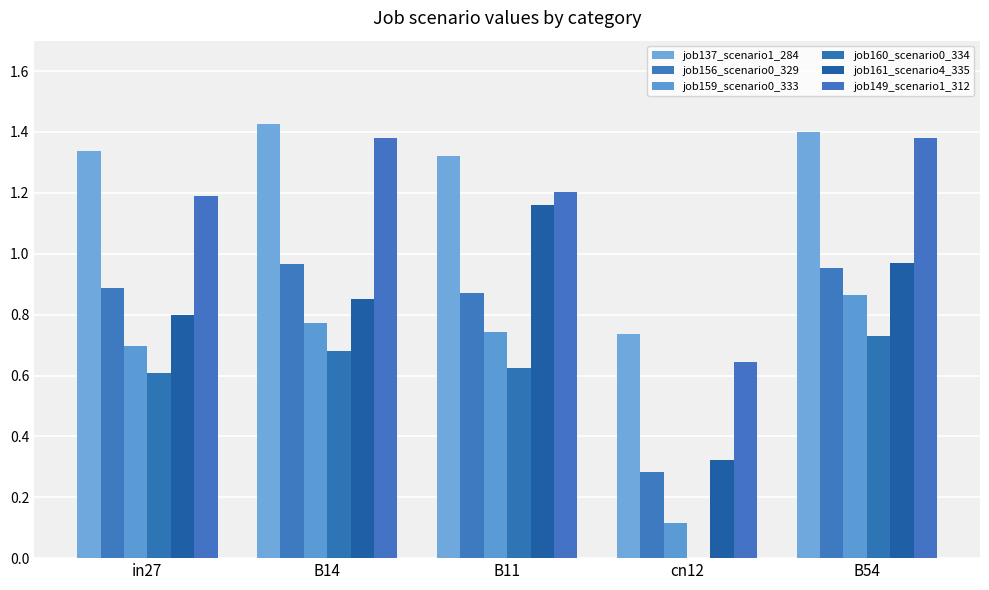

Rank the categories by job161_scenario4_335 value from lowest to highest.

cn12, in27, B14, B54, B11